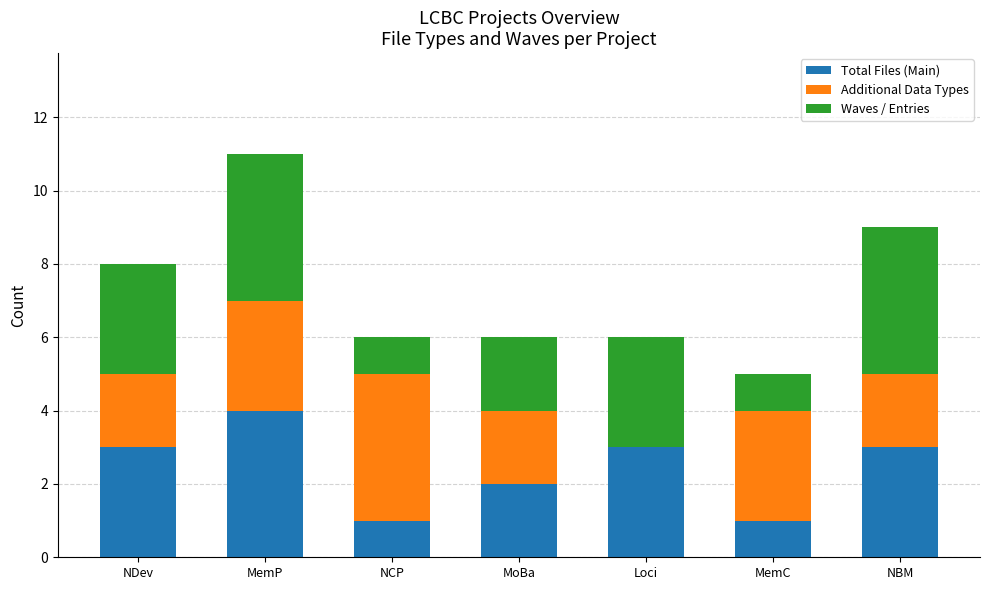

What is the maximum value for Total Files (Main)?

4